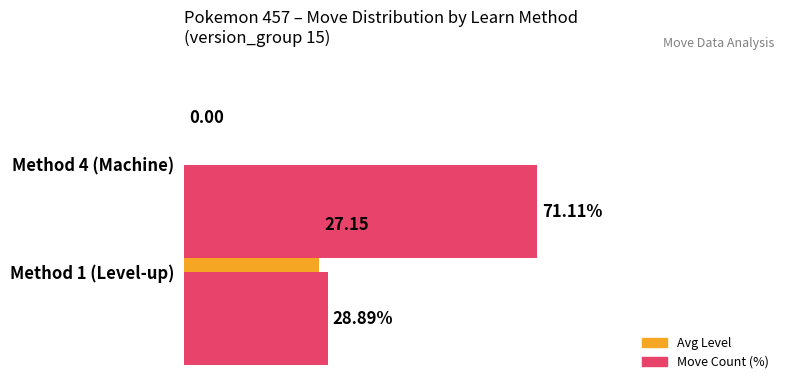

What is the value of the Move Count (%) bar at the 1st from the left?

28.9